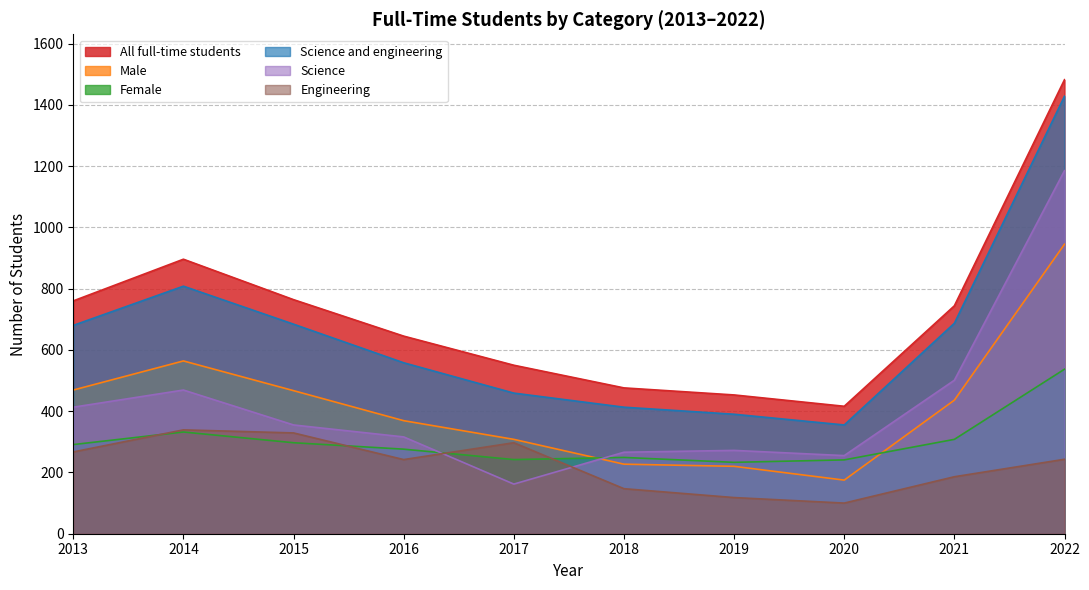

True or false: Science and engineering and All full-time students cross at least once.

False